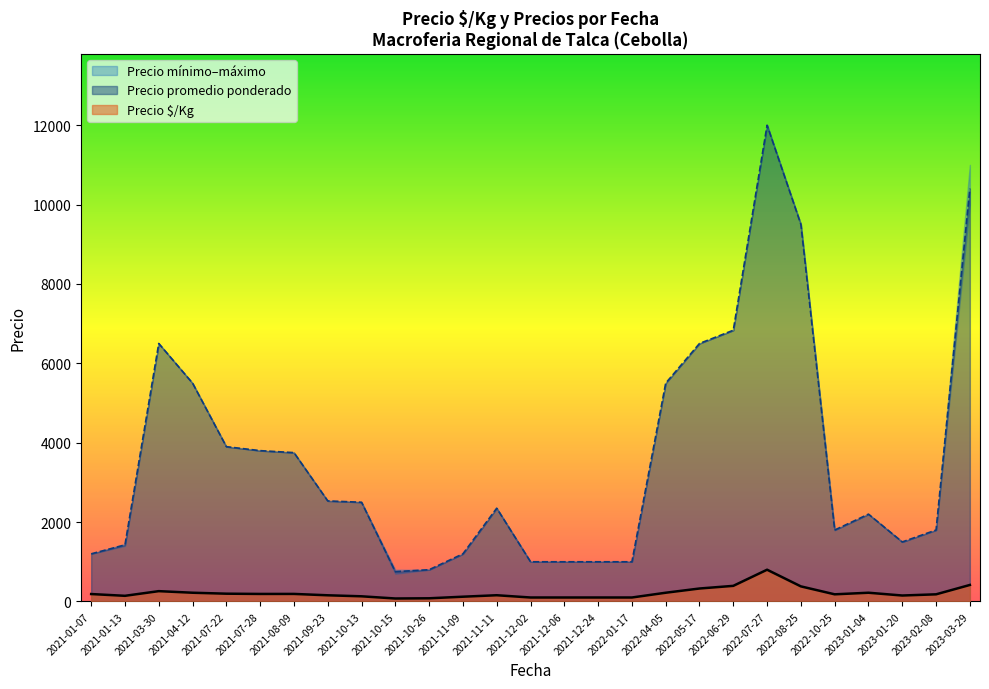

How many interior local valleys does the Precio mínimo series have?

12